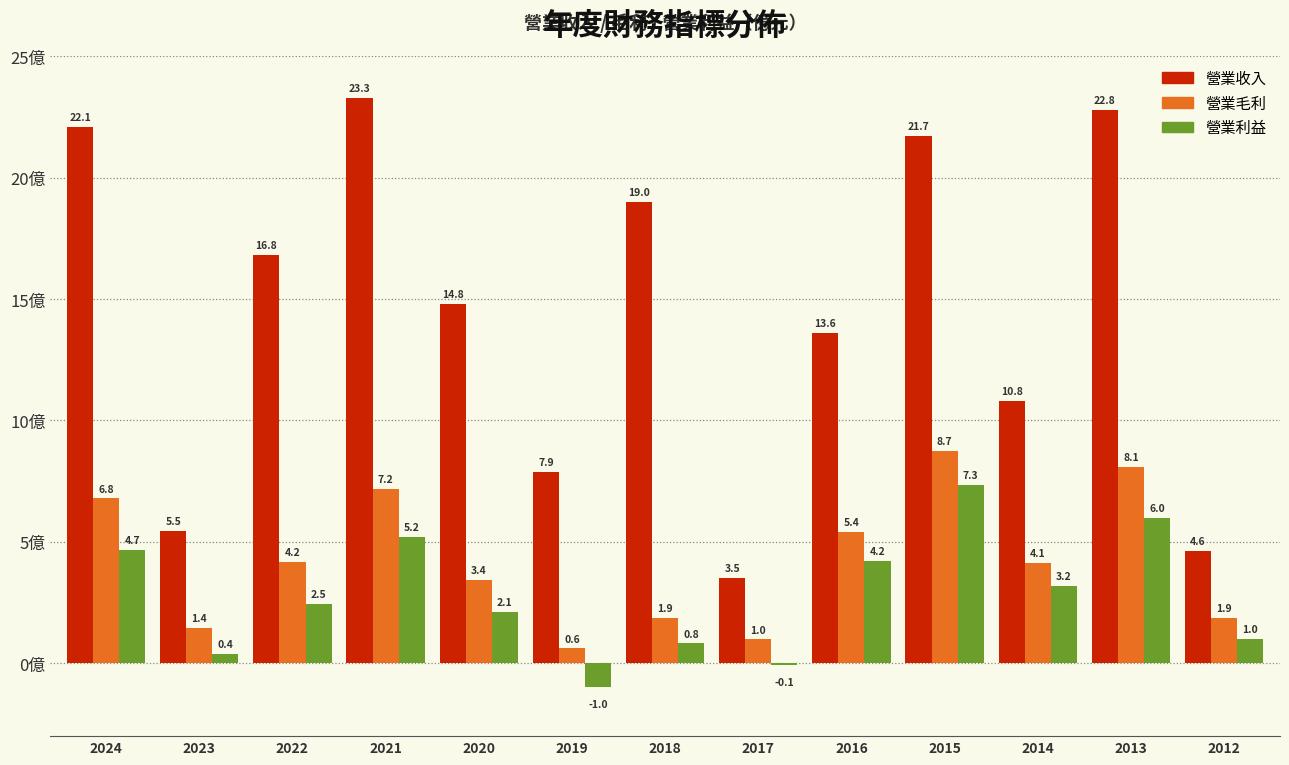

The 營業利益 series shows -0.1 at 2017. True or false?

True